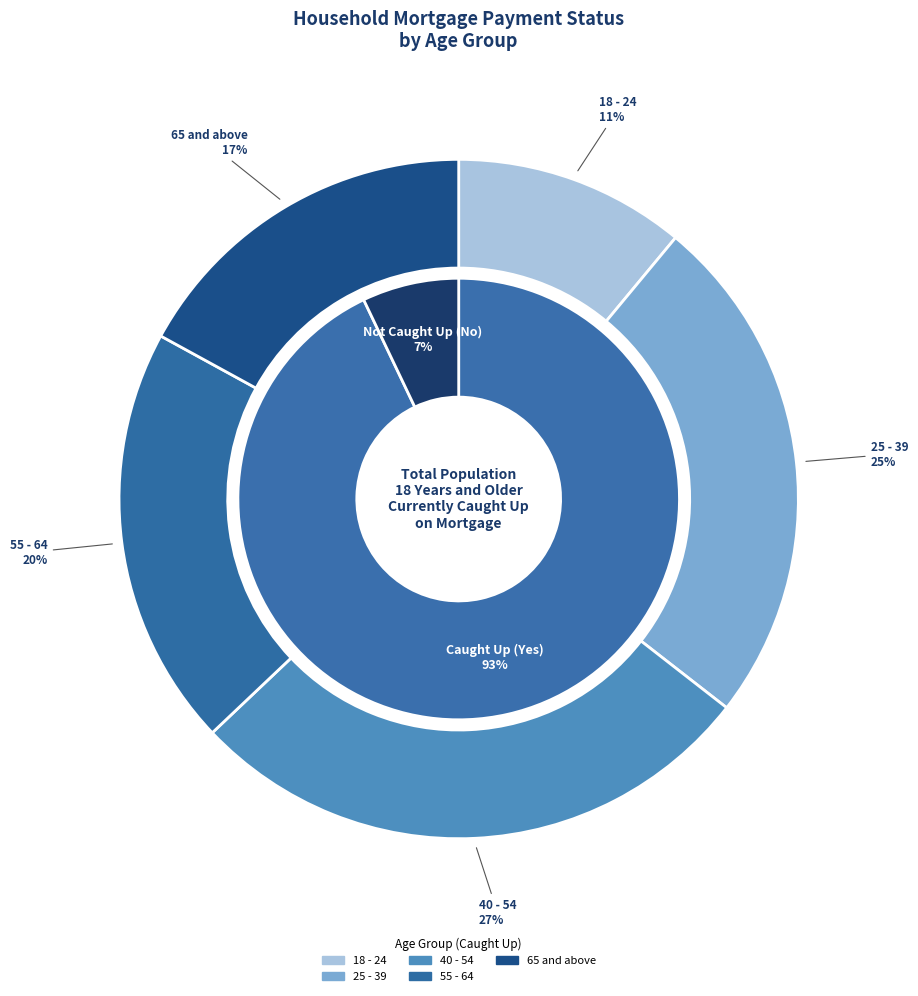

Which category has the biggest portion of the pie?

40 - 54